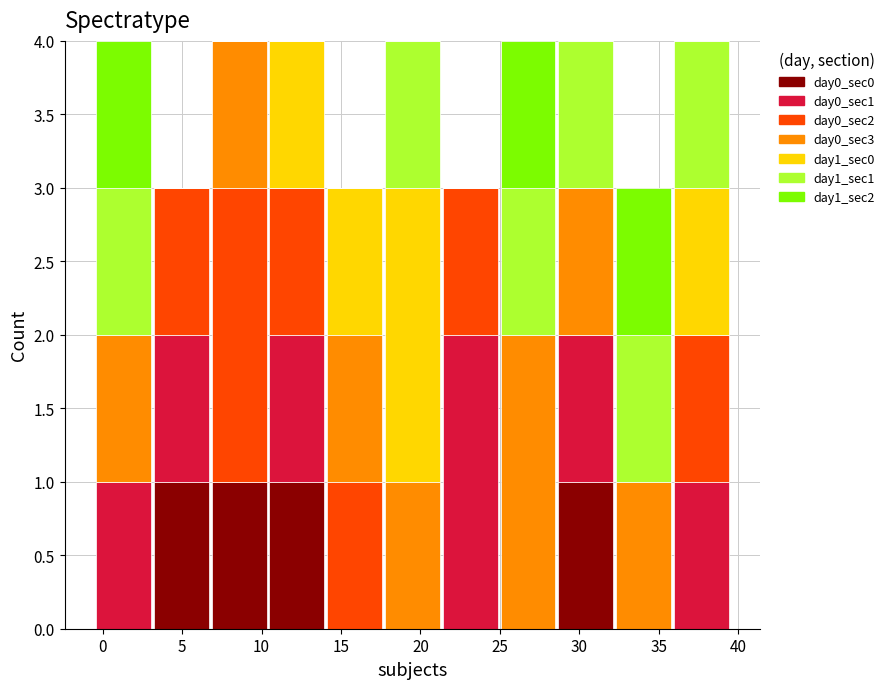

Reading left to right, transcribe this chart: for each stacked bar, give the range it covers on the x-axis and its total height. Neither the bar edges nor the heights are printed on the chart, so give them approximately, as read against the axes.

-0.5 to 3.0: 4
3.0 to 7.0: 3
7.0 to 10.5: 4
10.5 to 14.0: 4
14.0 to 17.5: 3
17.5 to 21.5: 4
21.5 to 25.0: 3
25.0 to 28.5: 4
28.5 to 32.0: 4
32.0 to 36.0: 3
36.0 to 39.5: 4